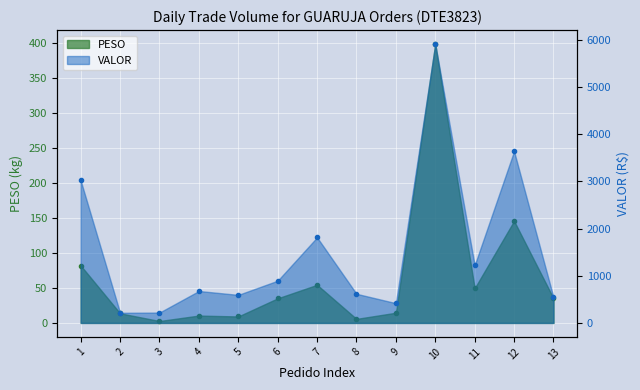

Is it true that PESO equals 59.1 at 13?

False